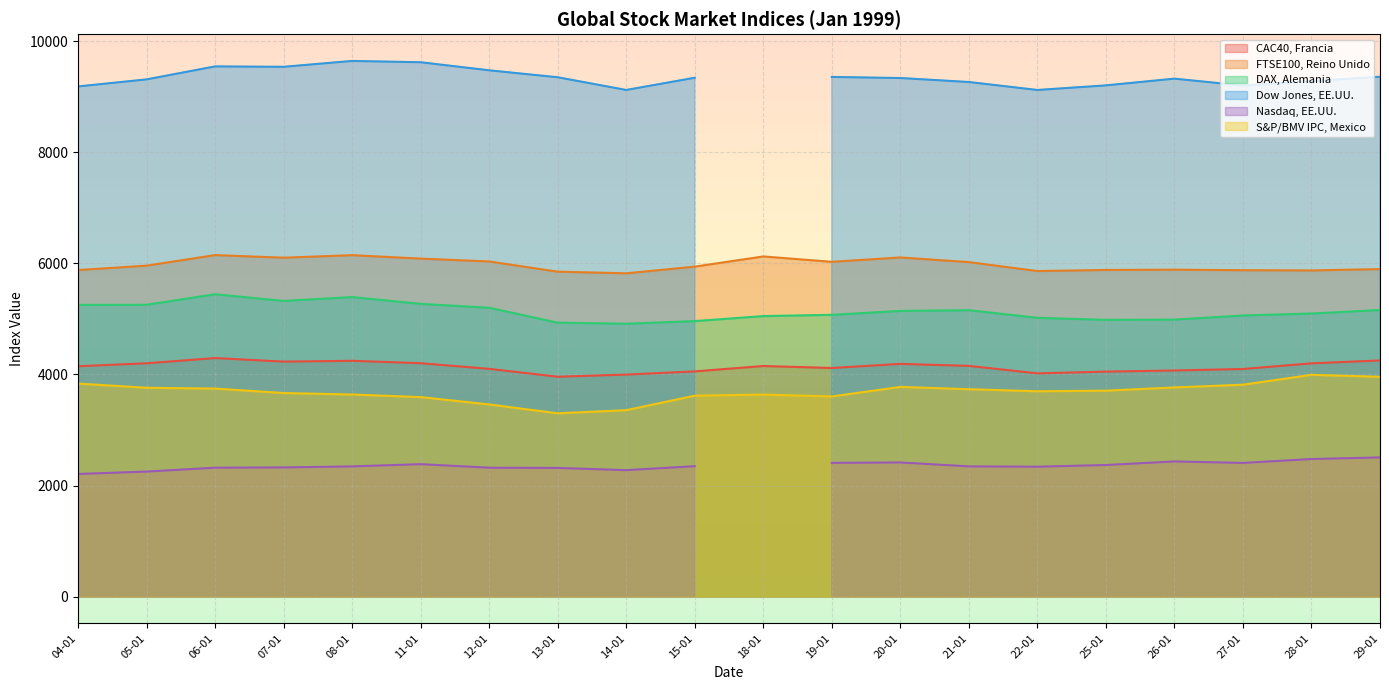

Read the CAC40, Francia value at 29-01.

4251.8